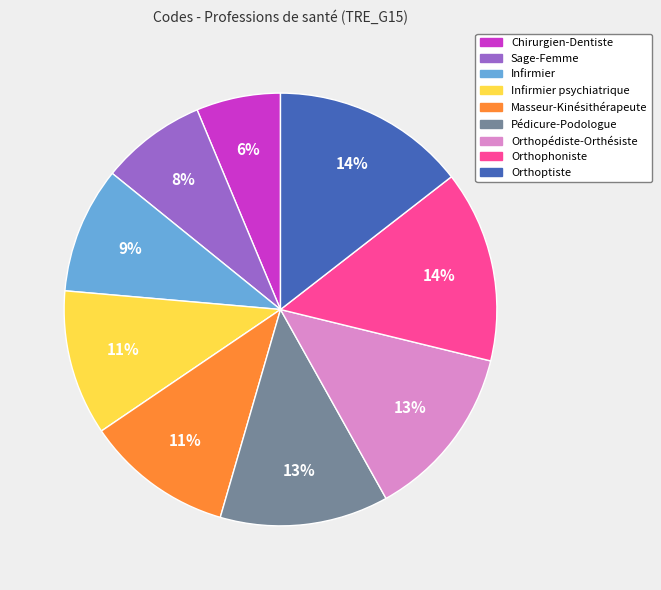

Does any single category account for the majority?

No